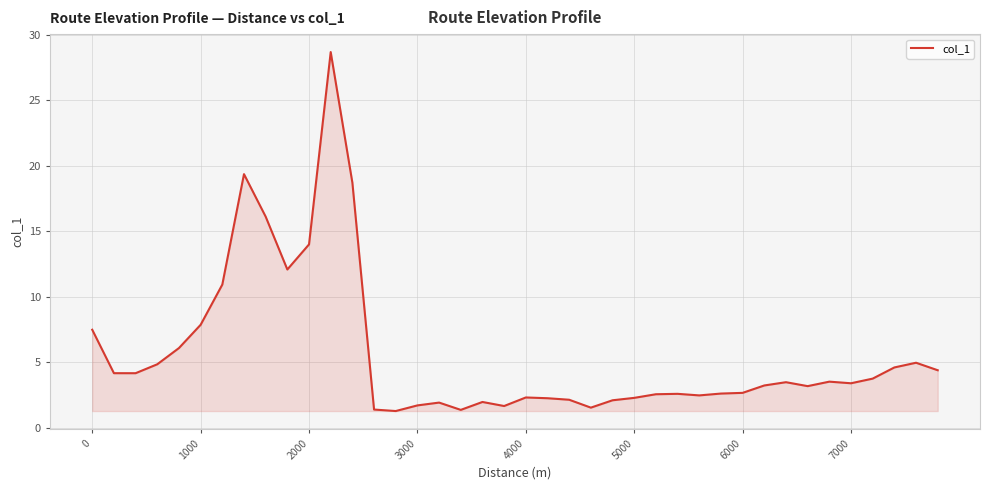

What is the minimum value shown in the chart?

1.3